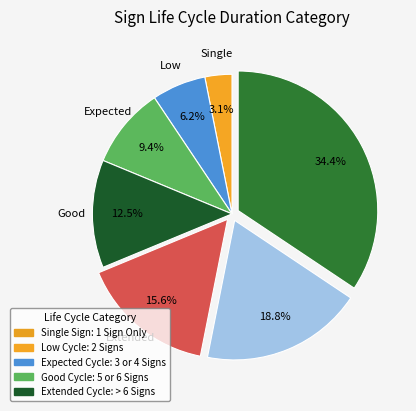

How many segments does this pie chart have?

7